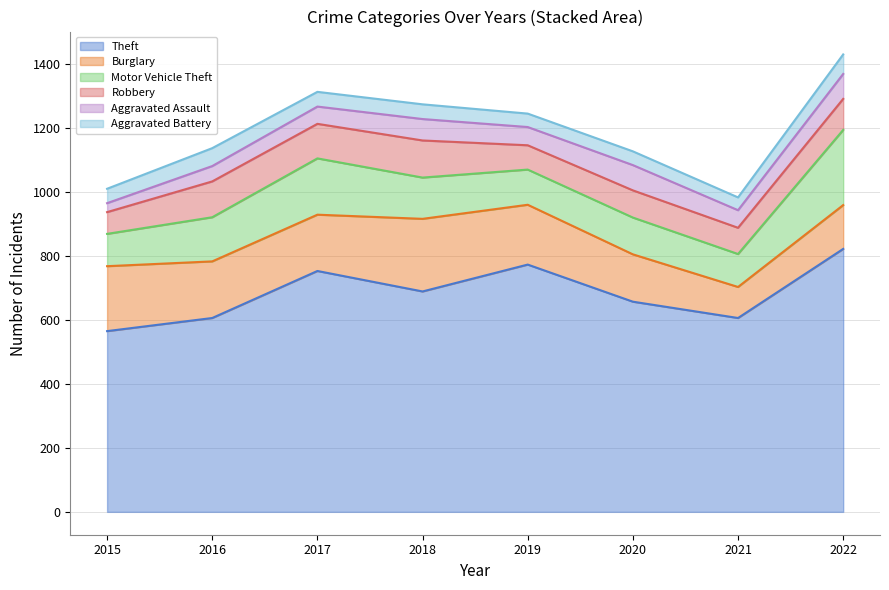

At how many categories does at least one series exceed 300?

8